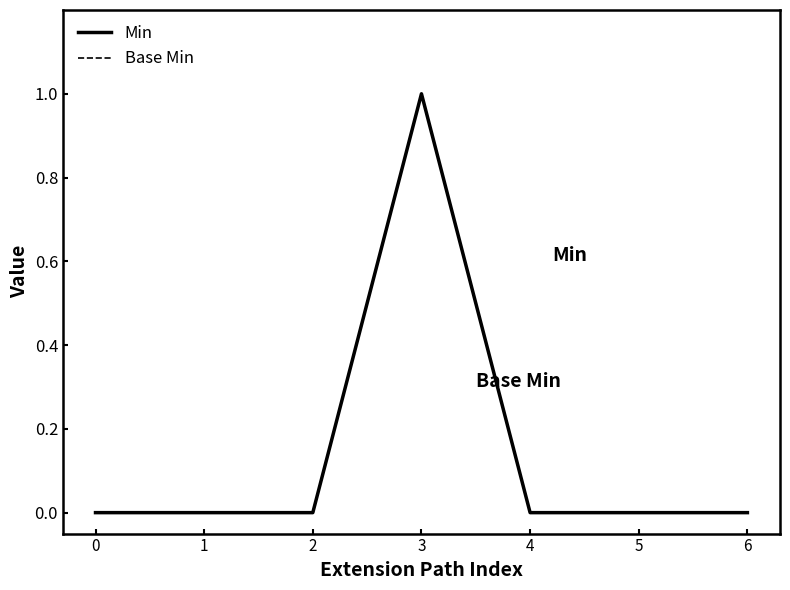

Reading right to left, extract all data points from this chart.

Min: 6=0	5=0	4=0	3=1	2=0	1=0	0=0
Base Min: 6=0	5=0	4=0	3=1	2=0	1=0	0=0